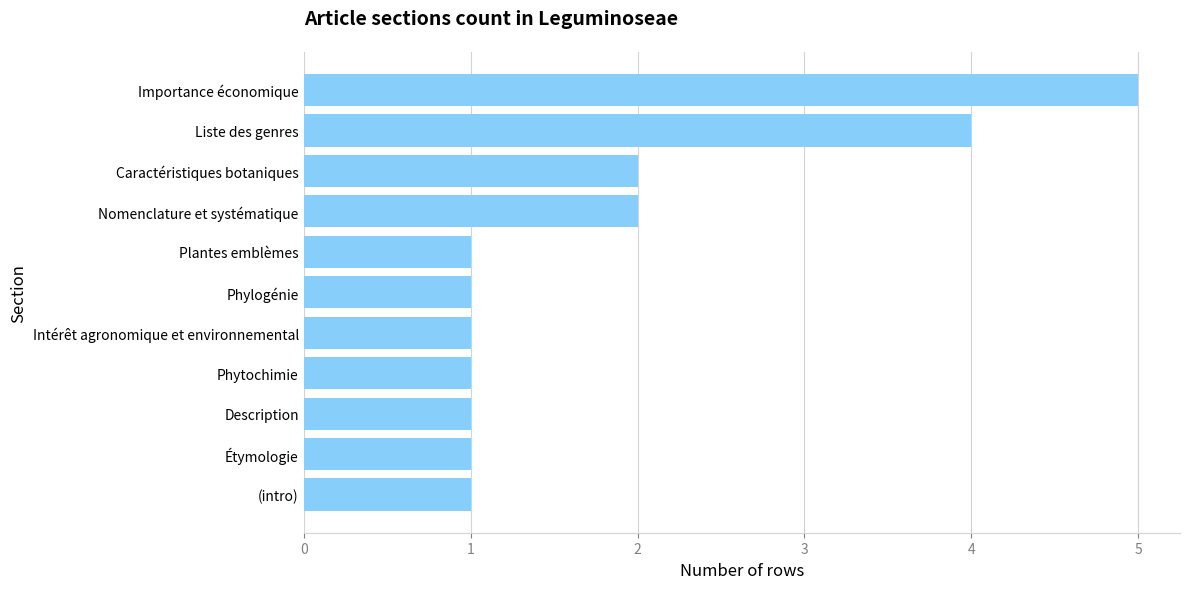

Reading bottom to top, transcribe all the data shown in this chart.

(intro)=1	Étymologie=1	Description=1	Phytochimie=1	Intérêt agronomique et environnemental=1	Phylogénie=1	Plantes emblèmes=1	Nomenclature et systématique=2	Caractéristiques botaniques=2	Liste des genres=4	Importance économique=5